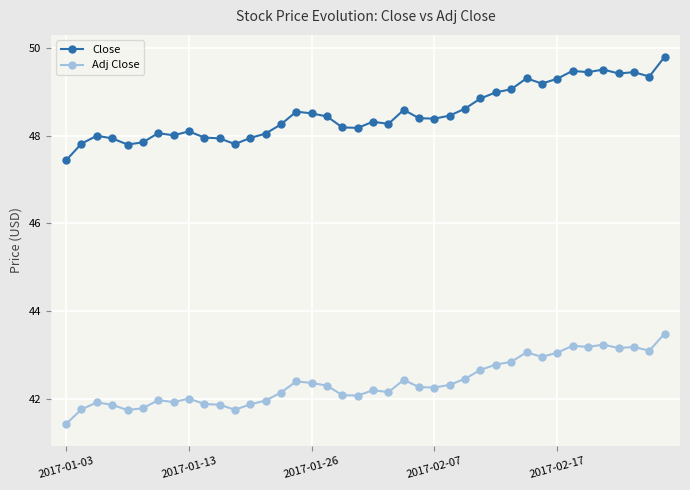

List the series in order of their peak value, highest first.

Close, Adj Close